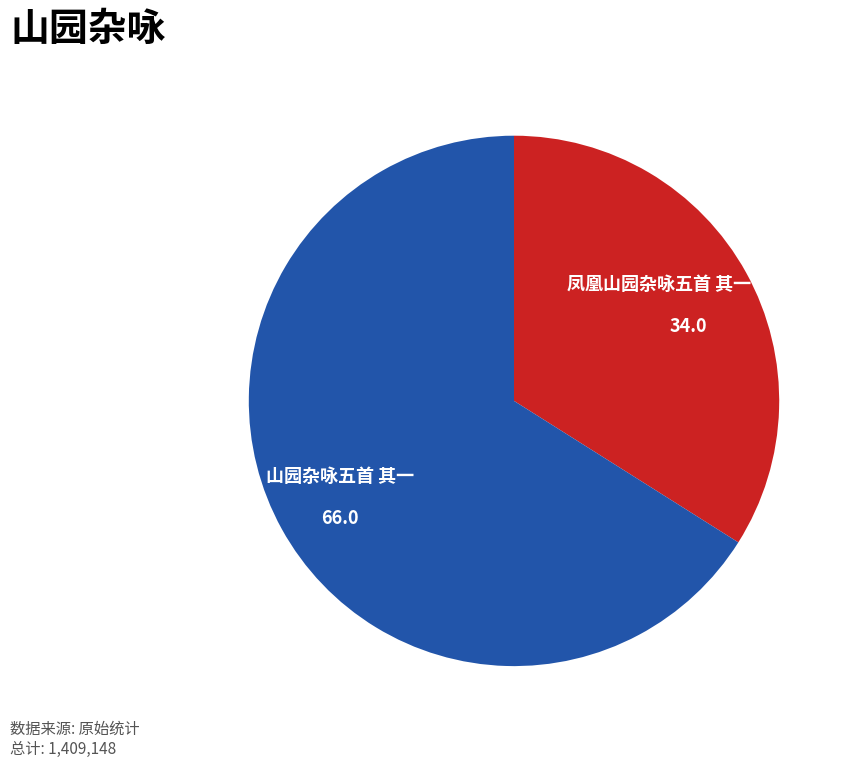

Which slice is the smallest?

凤凰山园杂咏五首 其一 凤鸣亭